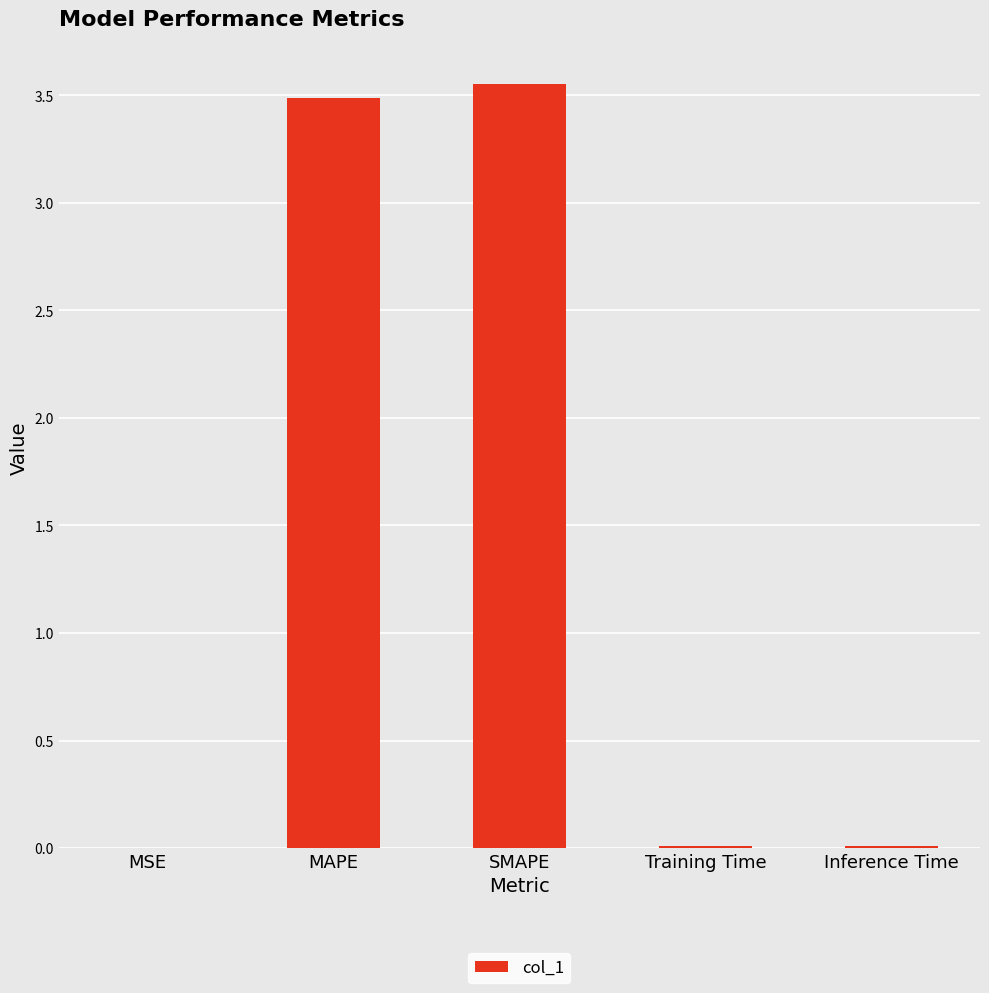

True or false: the data shows 0.0 at MSE.

True